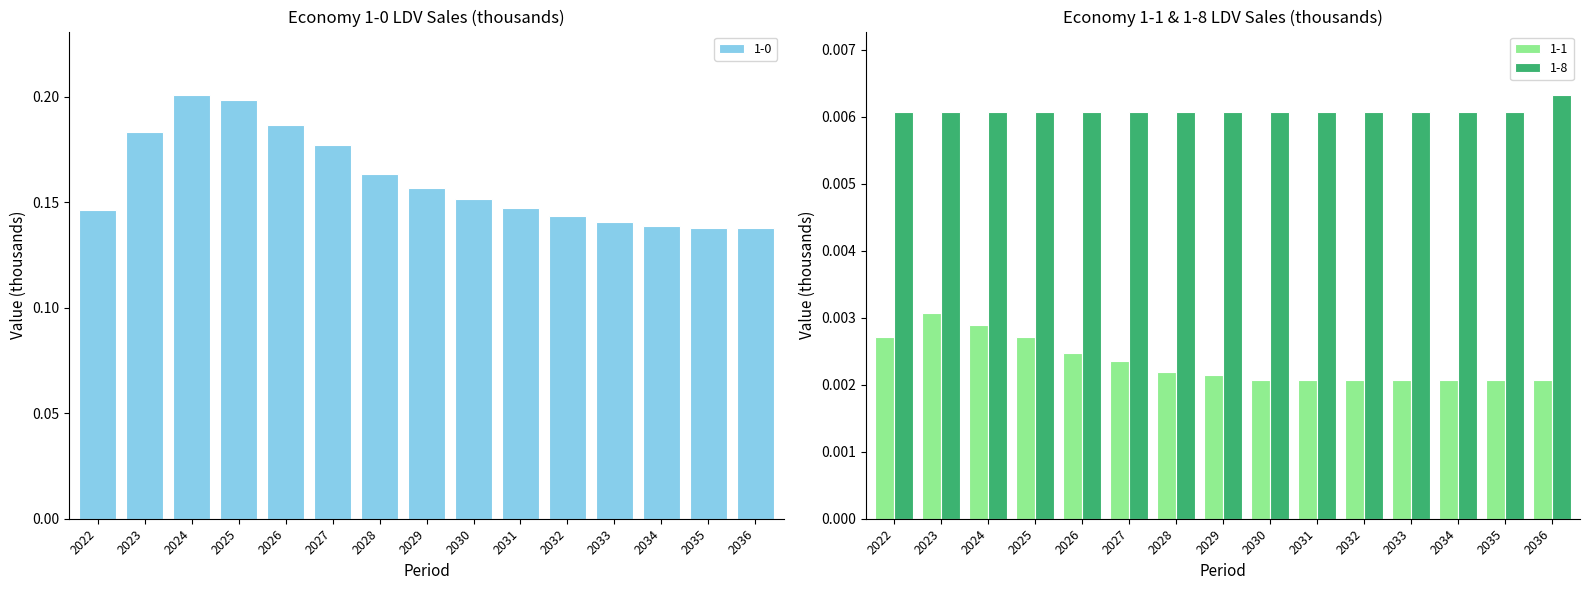

What are all the series names shown in the legend?

1-0, 1-1, 1-8